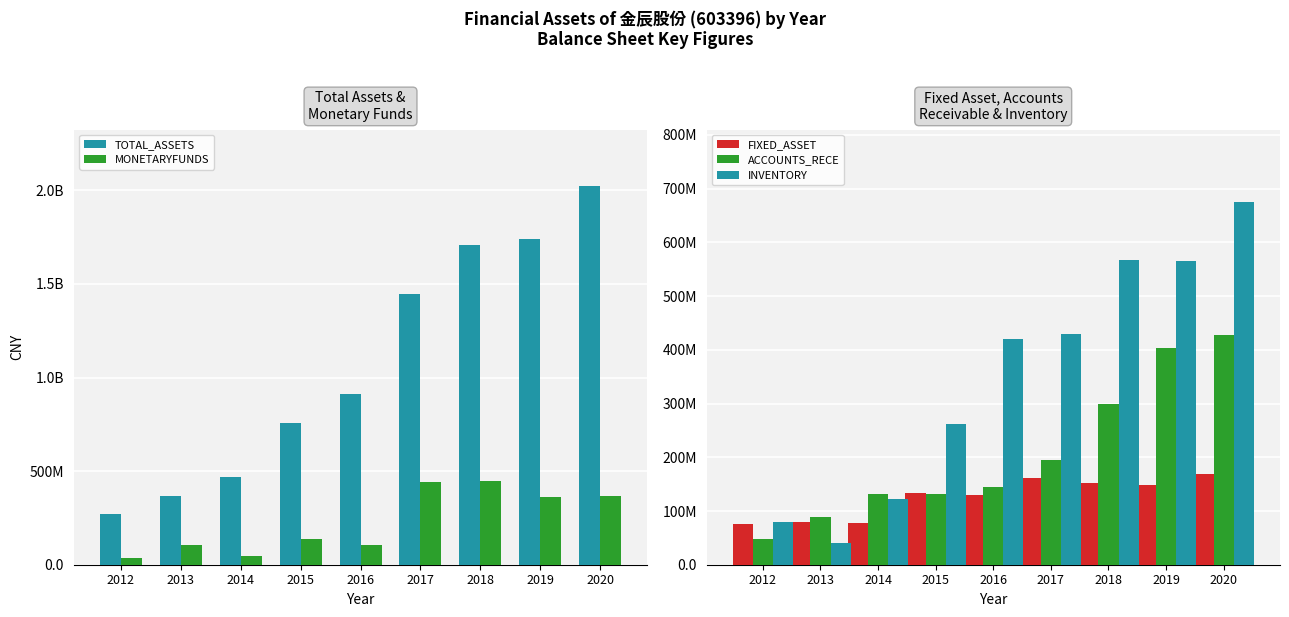

How many data points does each series have?

9